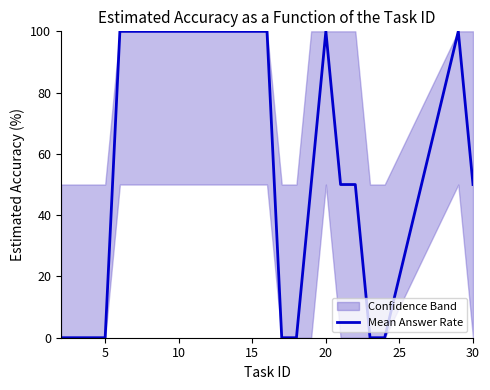

What is the maximum value for Mean Answer Rate?

100